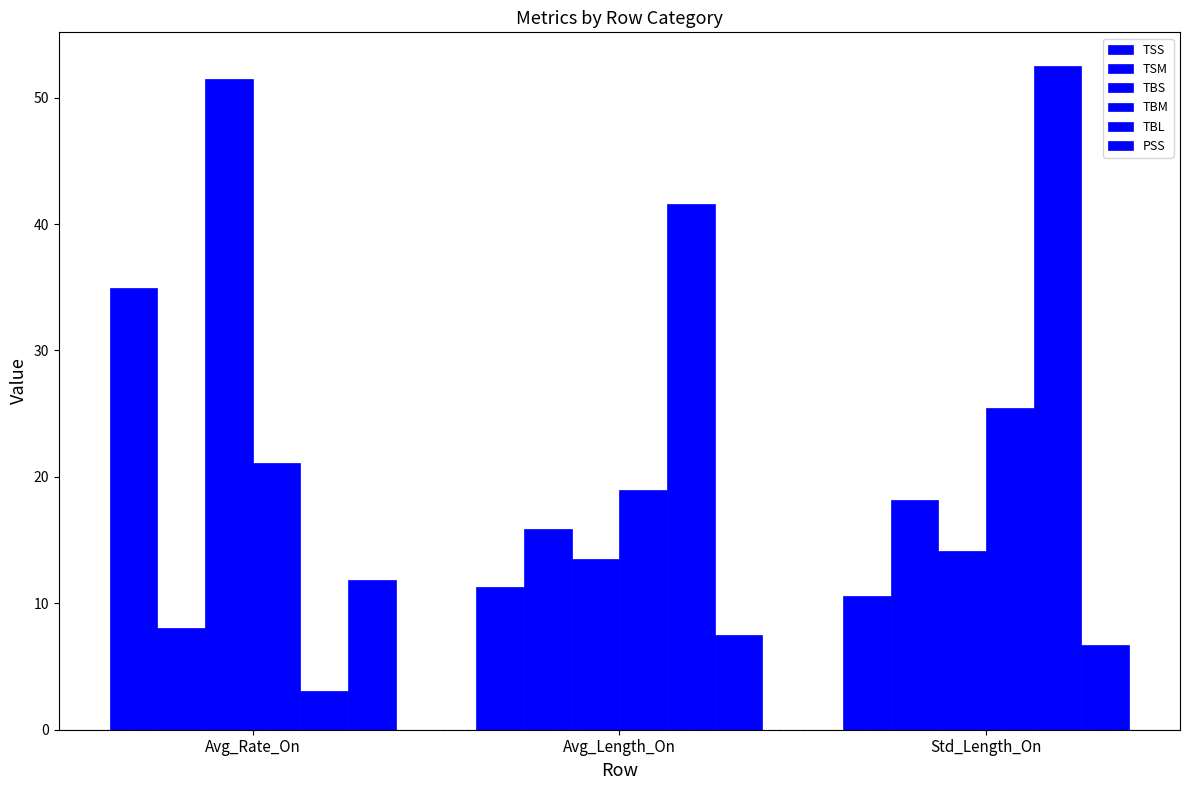

Is the value of TBL at Std_Length_On greater than the value of TBS at Avg_Length_On?

Yes